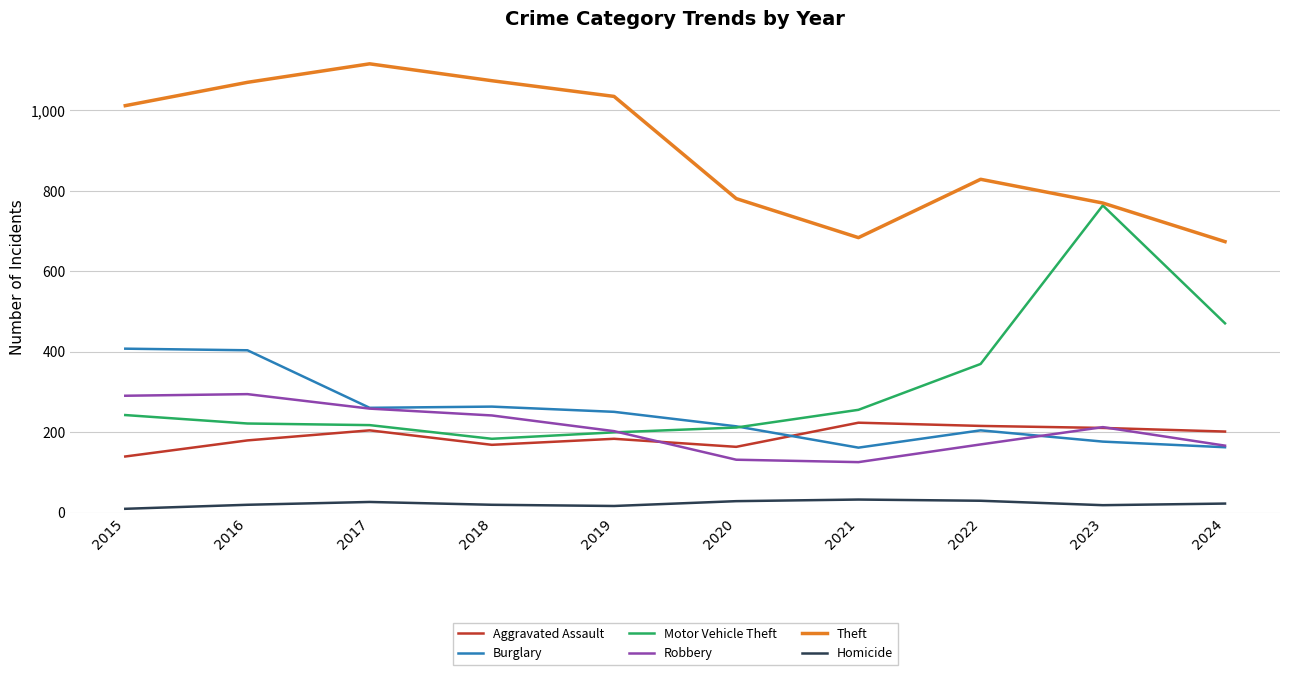

Does the chart display data point markers on the line(s)?

No